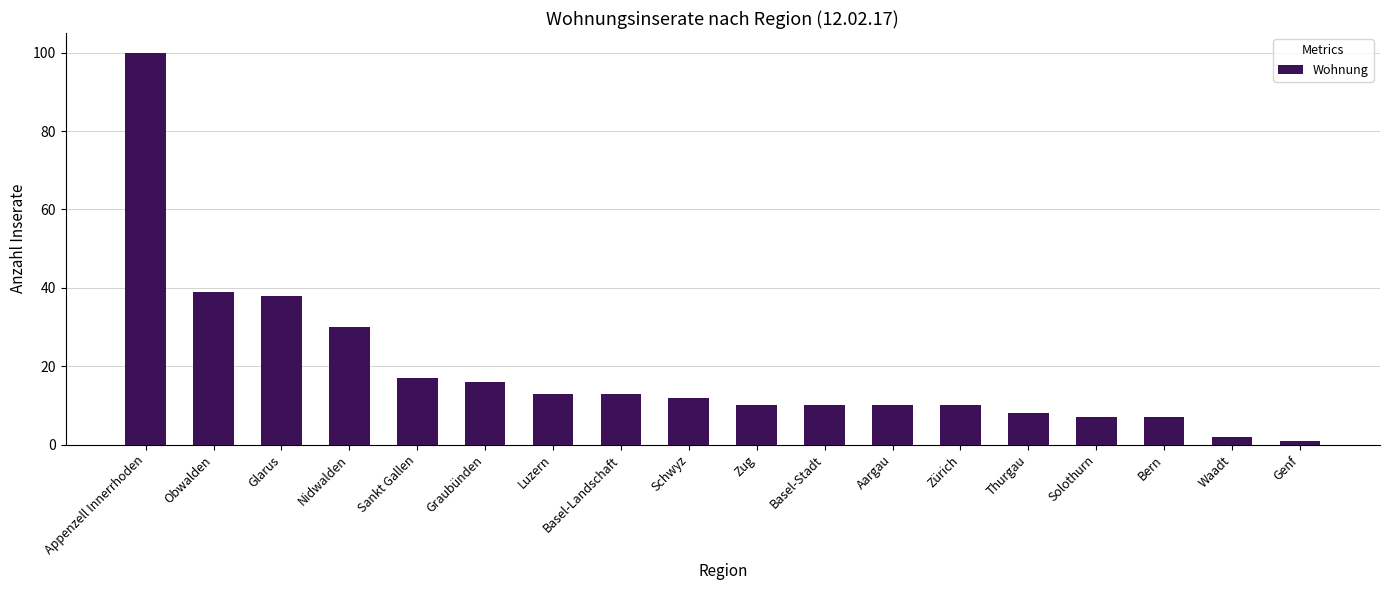

The chart shows a value of 17 at Sankt Gallen. True or false?

True